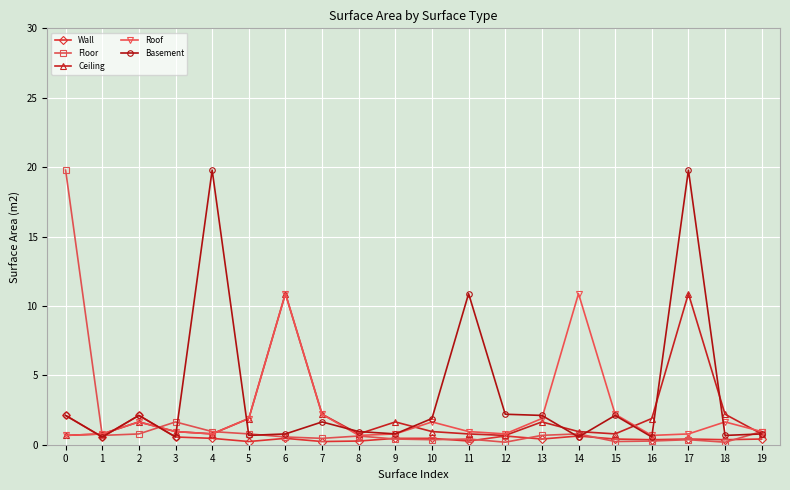

Which series changed the most between 9 and 13?

Basement